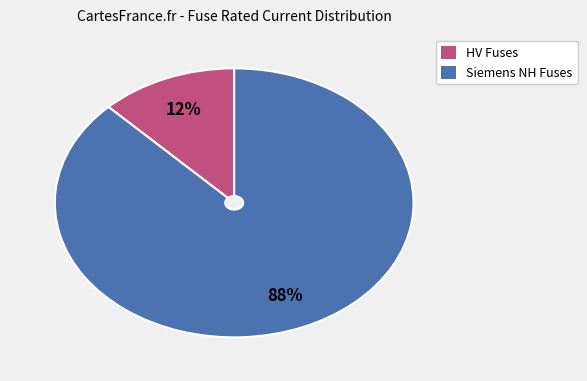

To the nearest percent, what is the average slice percentage?

50%